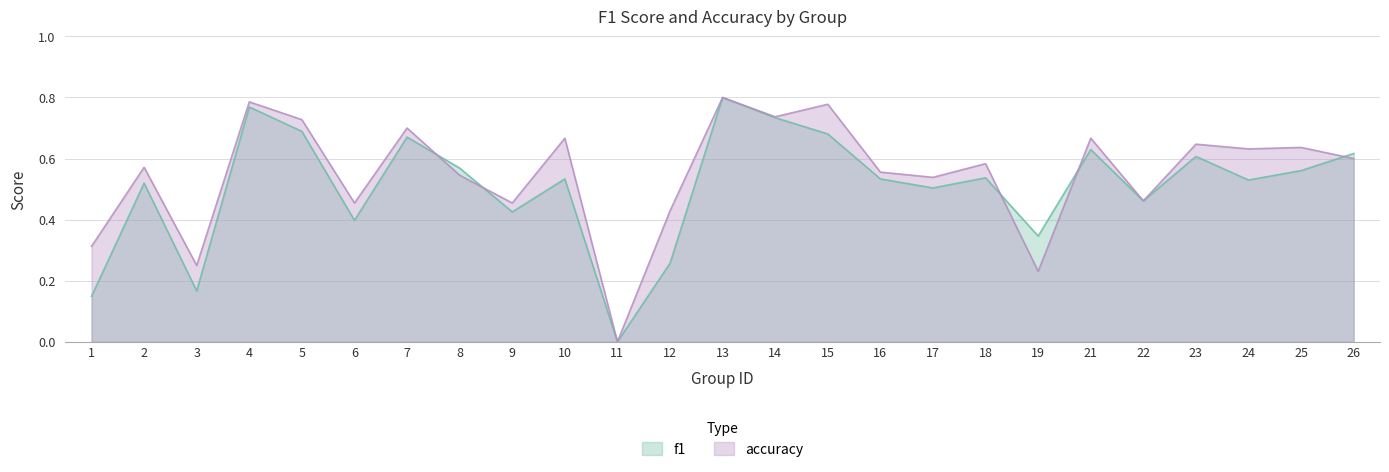

Is it true that f1 equals 0.3 at 18?

False